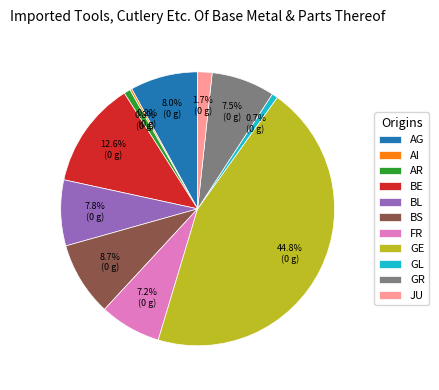

Is there any slice that represents more than half of the pie?

No